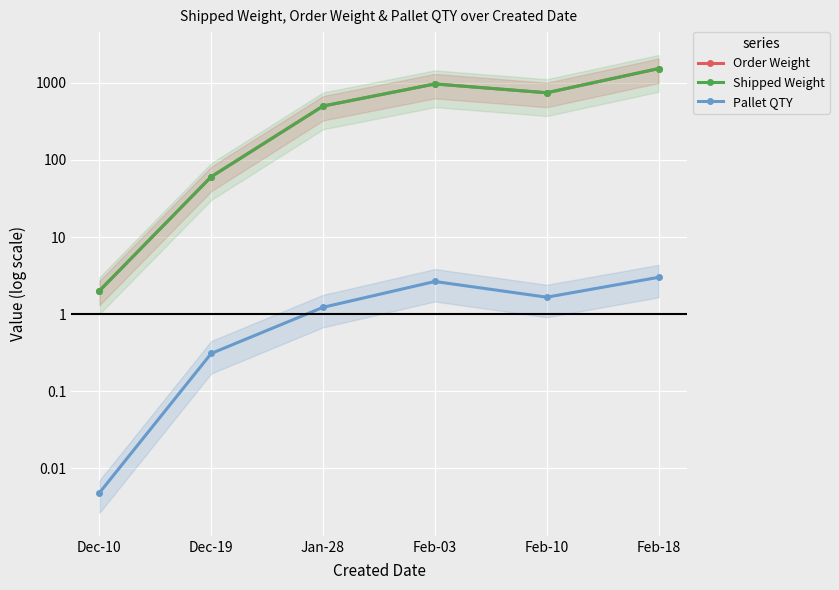

How many interior local valleys does the Pallet QTY series have?

1